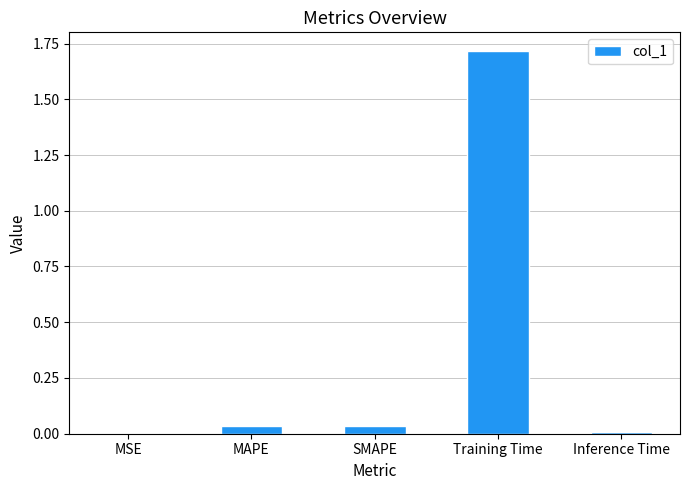

What is the difference between the values at MSE and Training Time?

1.7